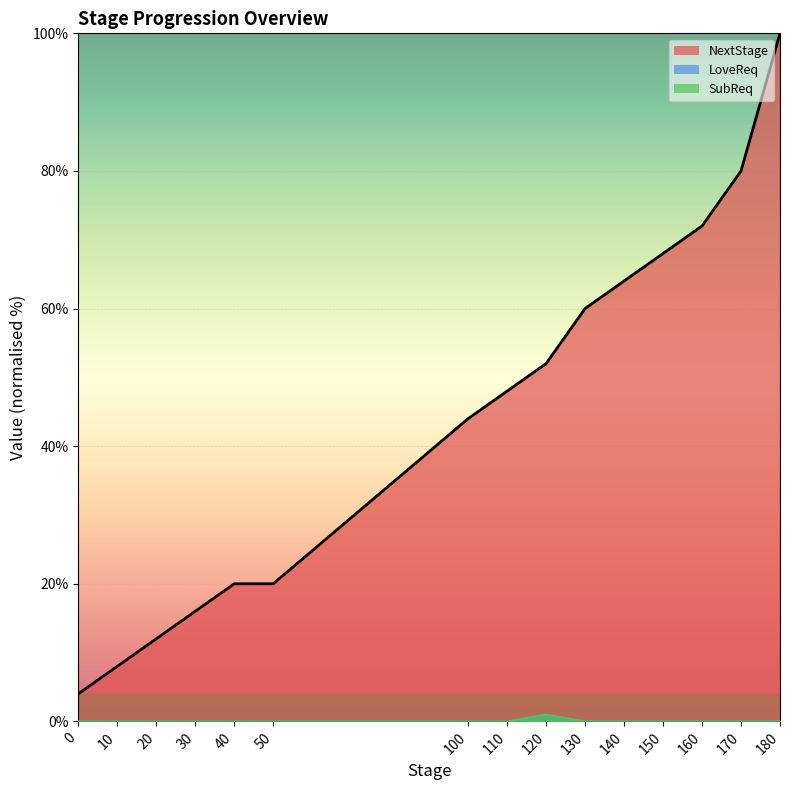

How many positive values does the LoveReq series have?

1